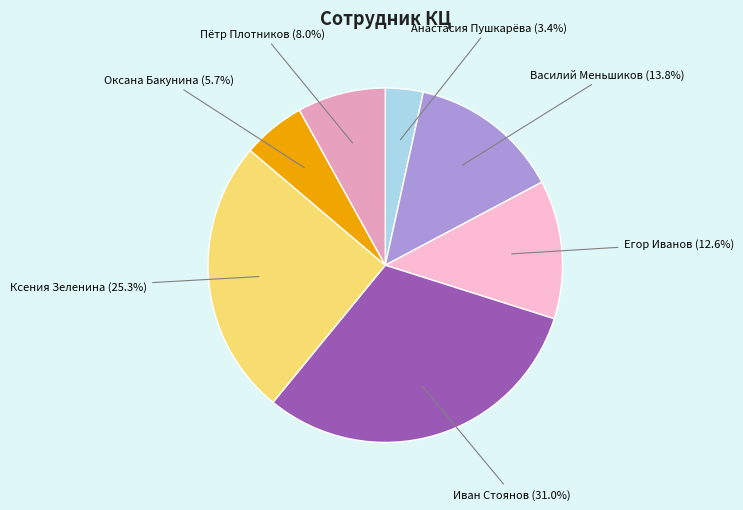

Is there a majority slice in this chart?

No